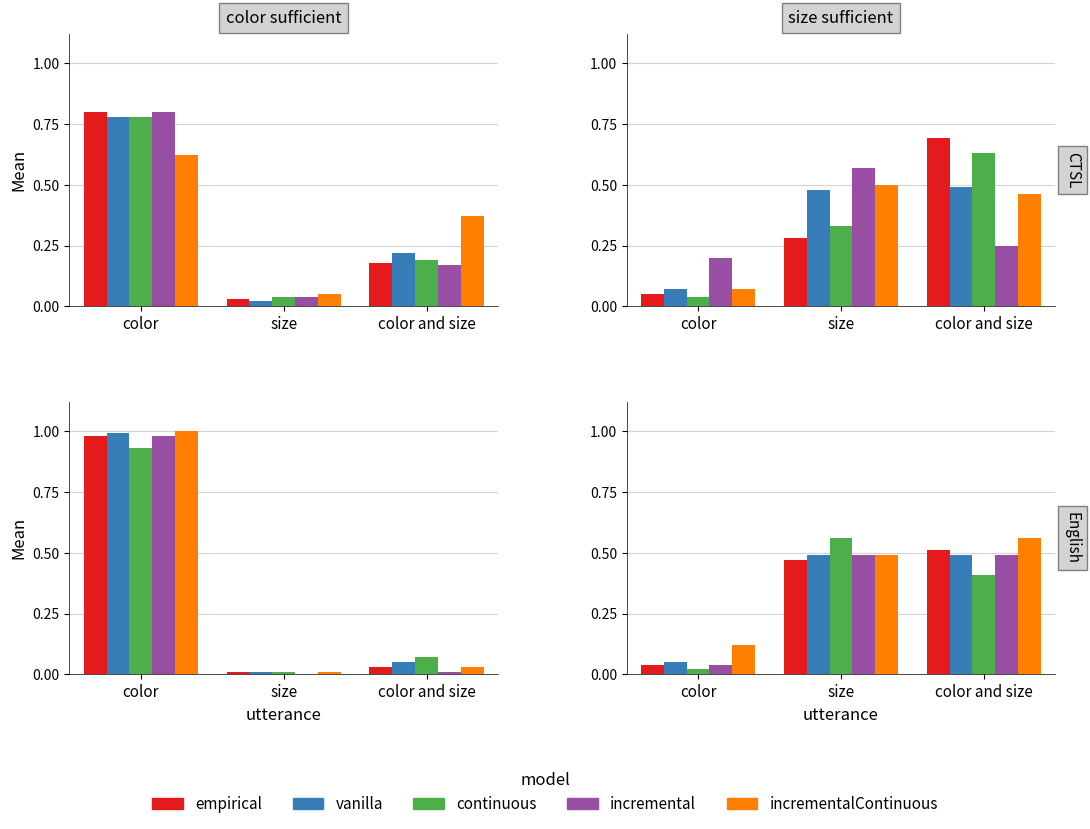

What is the spread (max minus min) of values at color and size?

0.2